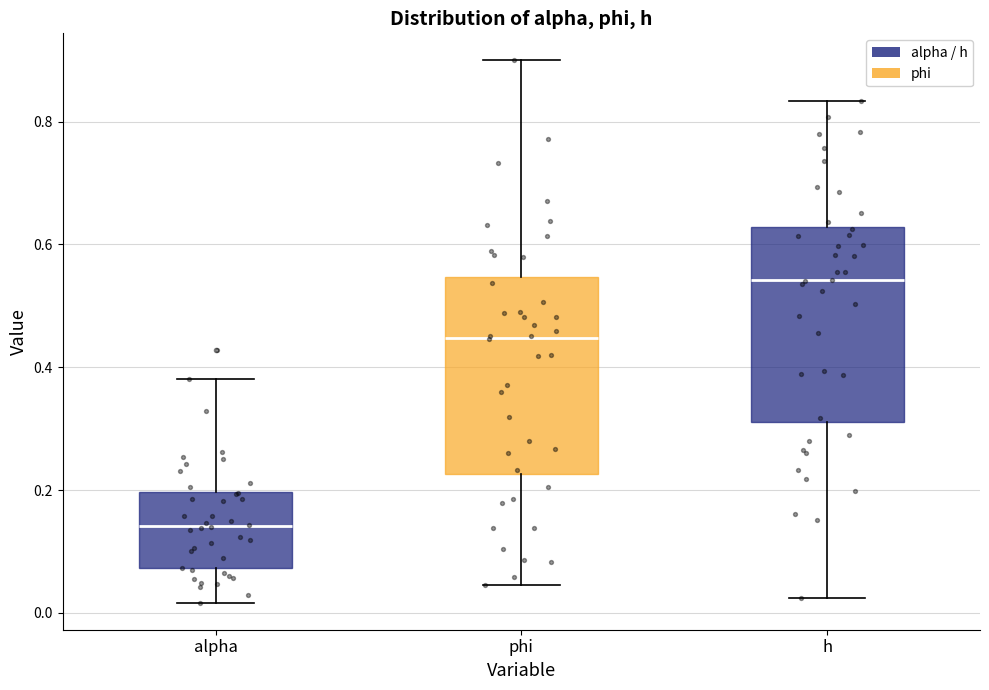

Which box's median line is the highest?

h